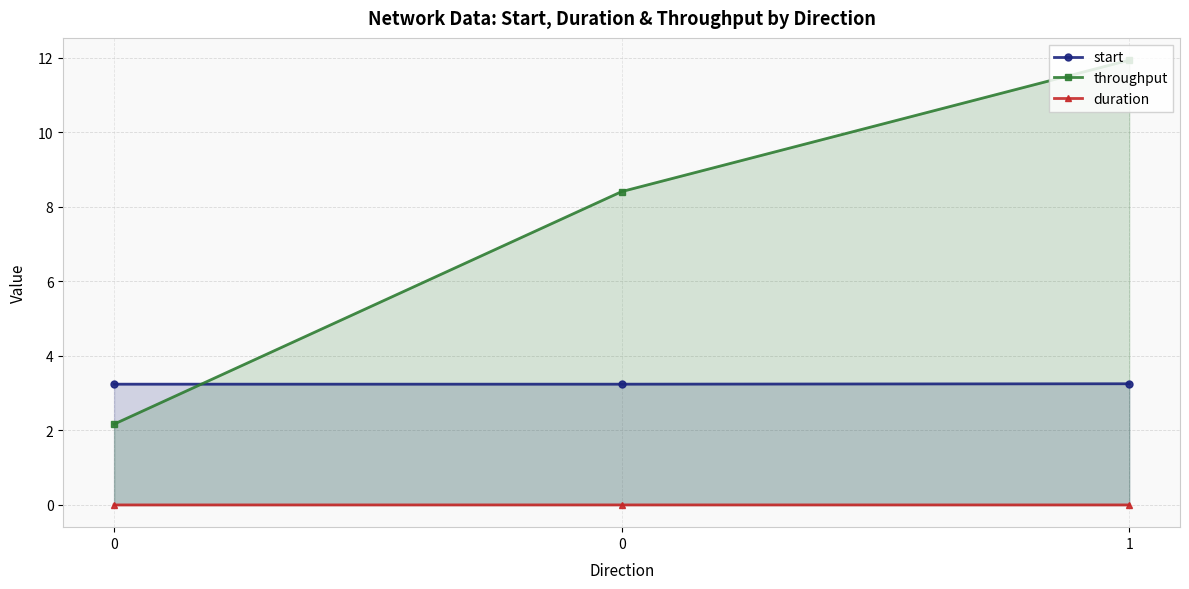

Rank the series by their average value, from lowest to highest.

duration, start, throughput